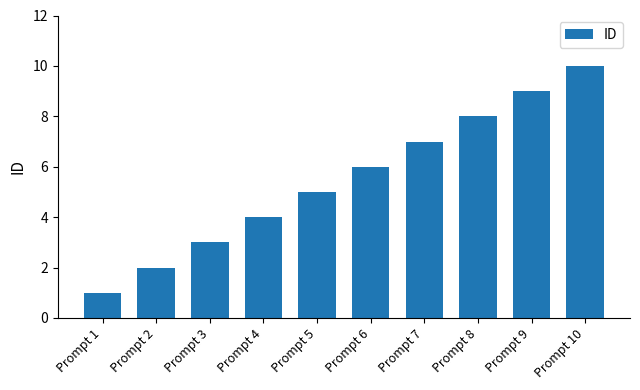

Reading left to right, list all the values displayed in this chart.

1	2	3	4	5	6	7	8	9	10